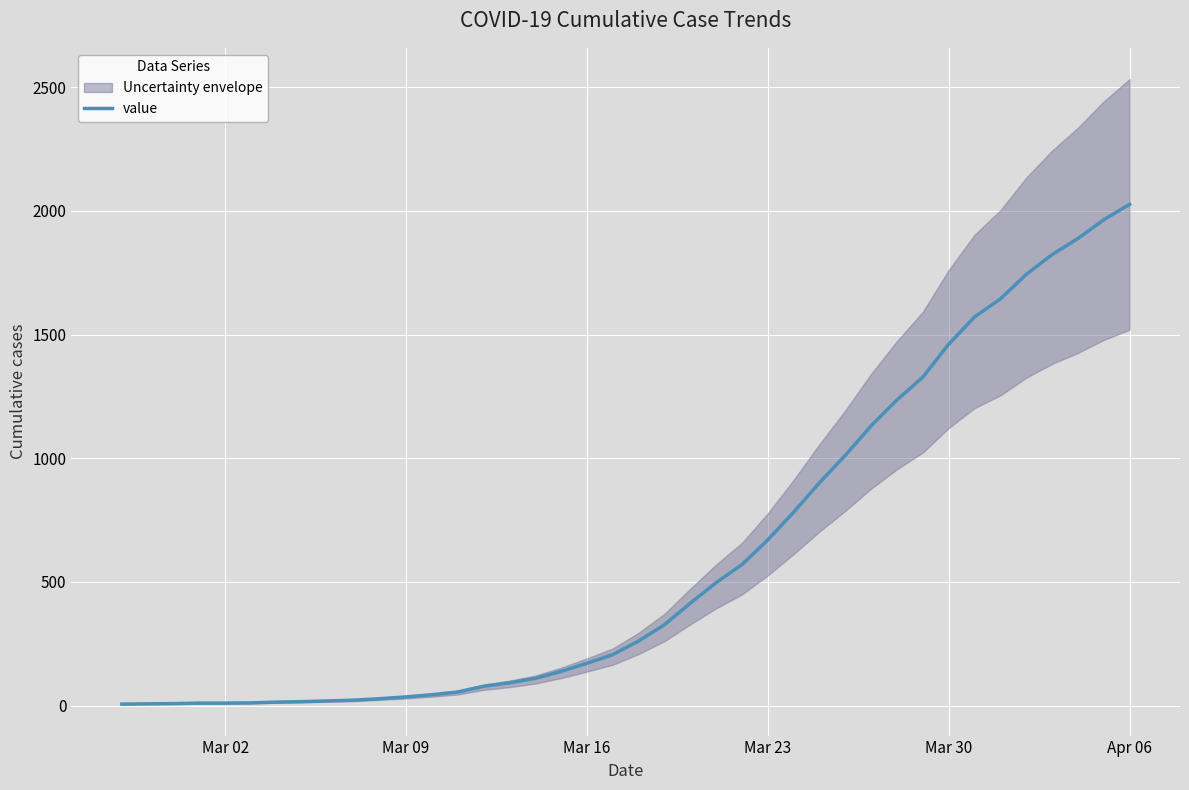

What is the value of the 30th point from the left?

1131